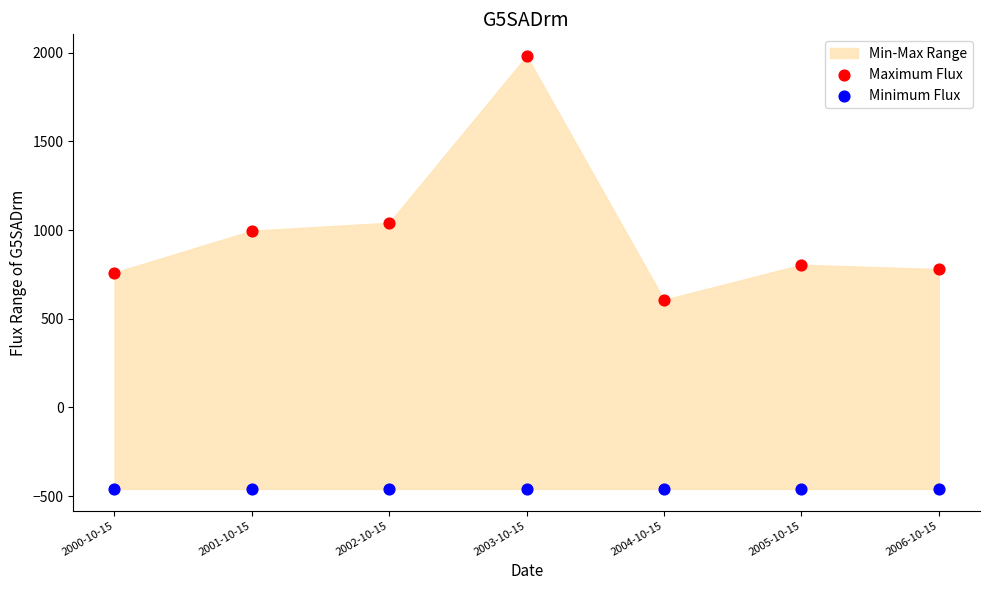

Which series contains the lowest Y value?

Minimum Flux